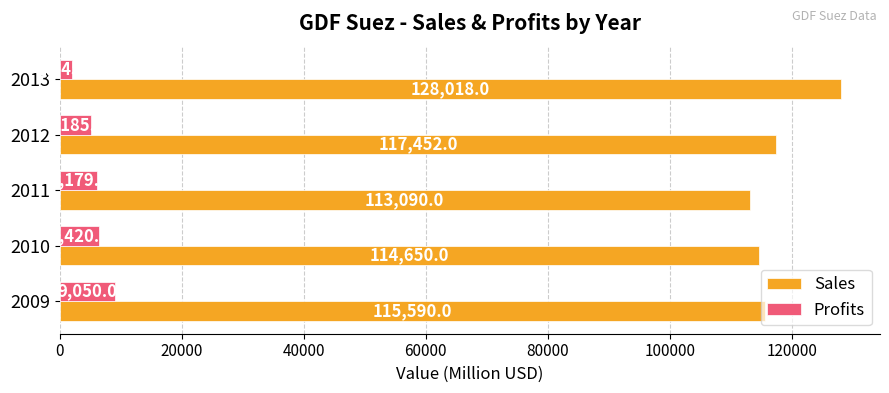

At 2009, list the series in order from largest to smallest.

Sales, Profits